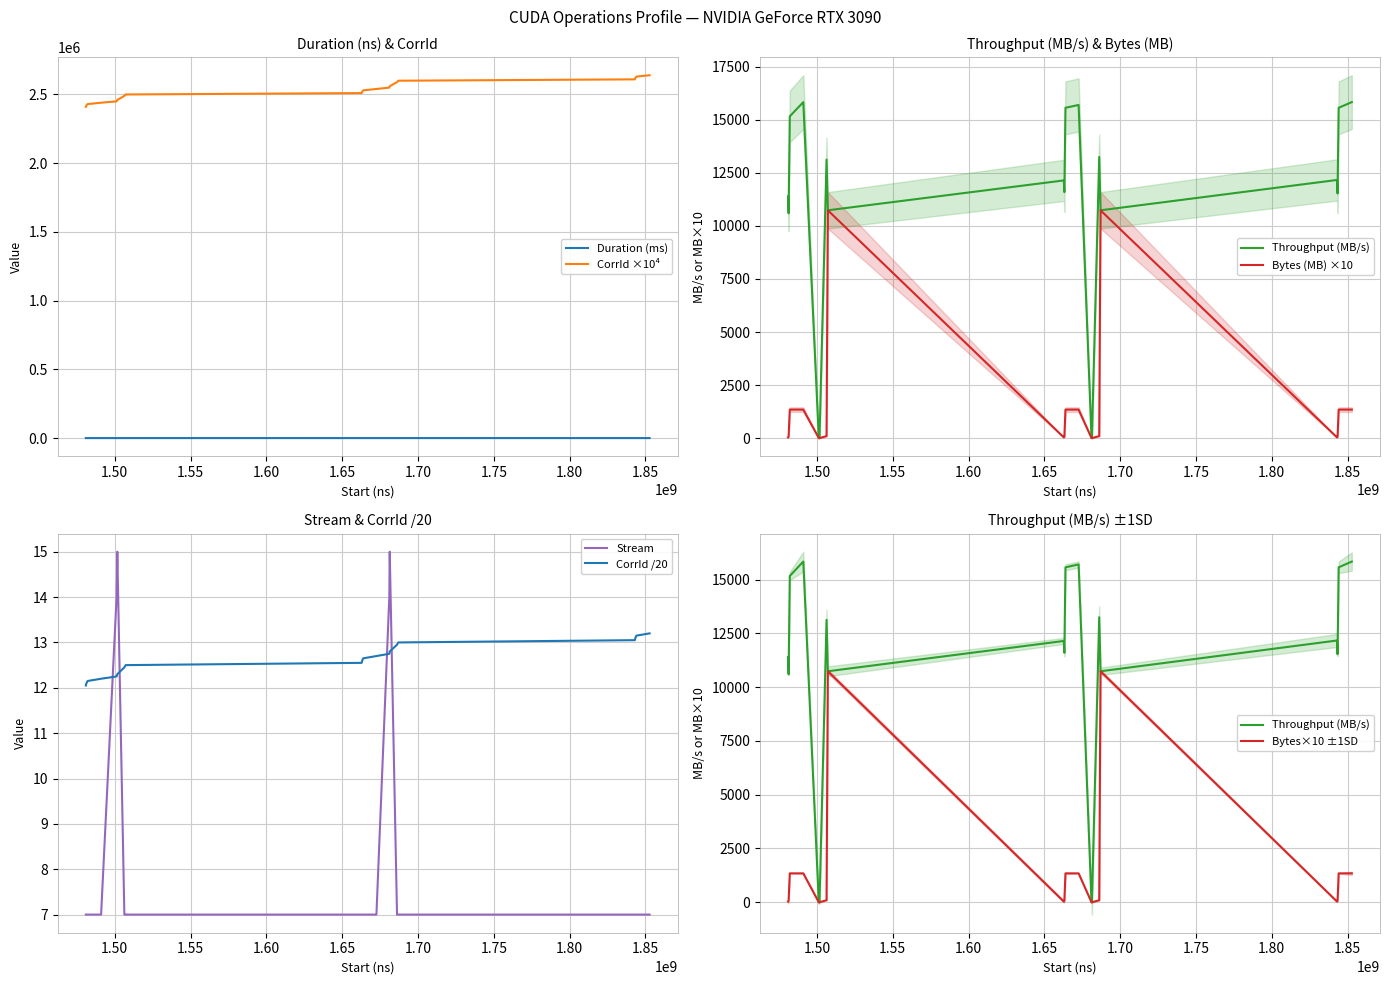

What is the highest value of the CorrId ×10⁴ series?

2640000.0